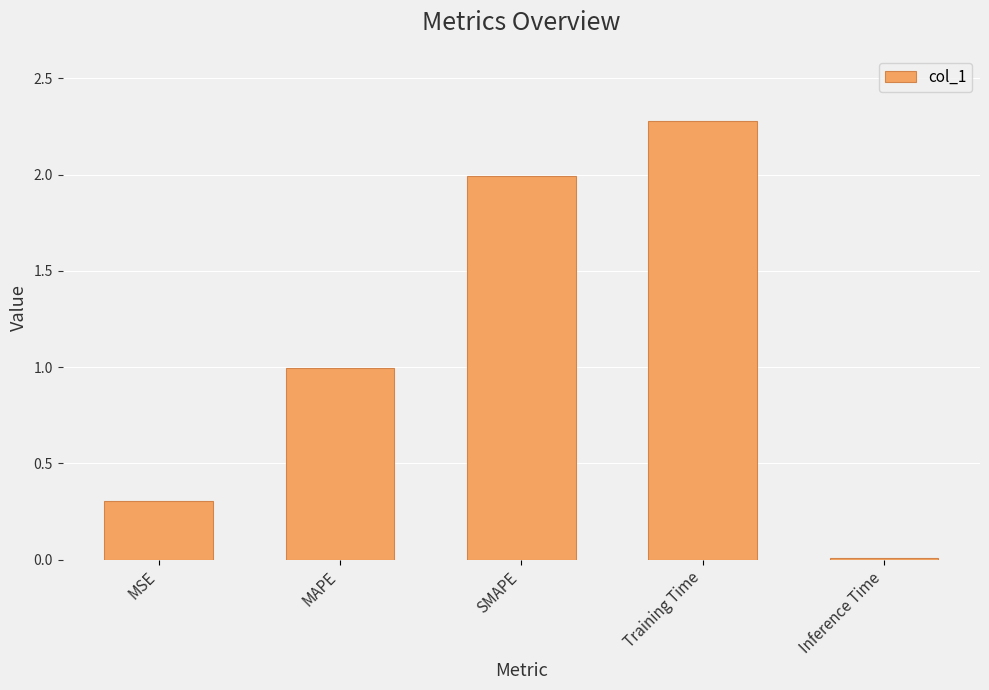

List the labels in order of value, largest first.

Training Time, SMAPE, MAPE, MSE, Inference Time